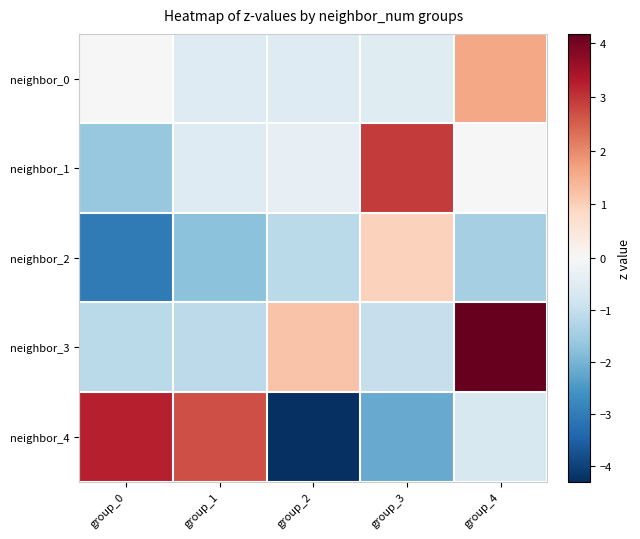

What is the minimum value shown in the chart?

-4.3